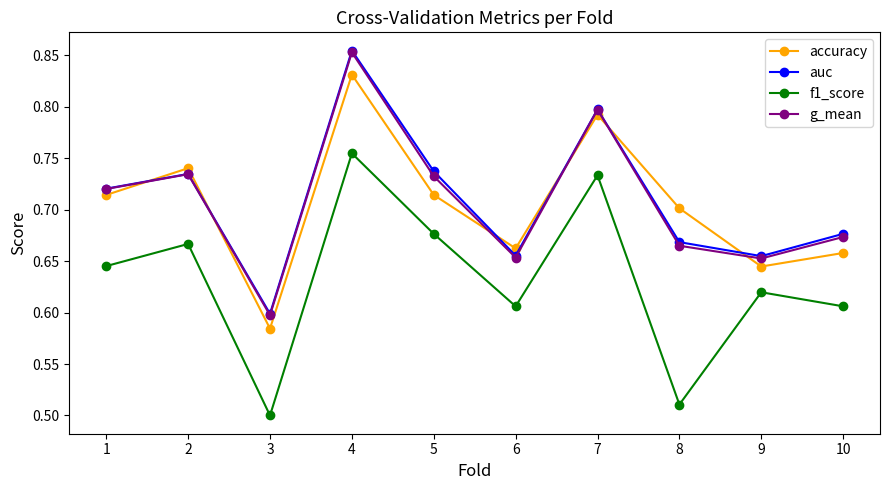

True or false: g_mean and f1_score intersect in this chart.

False